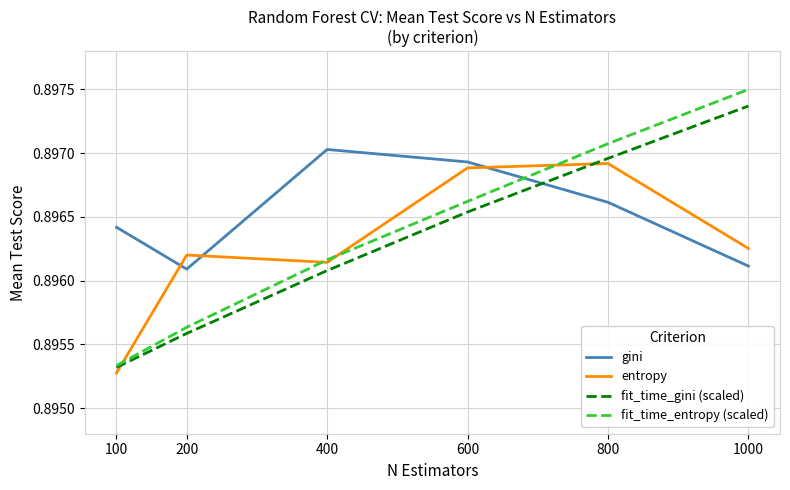

What are all the series names shown in the legend?

gini, entropy, fit_time_gini (scaled), fit_time_entropy (scaled)